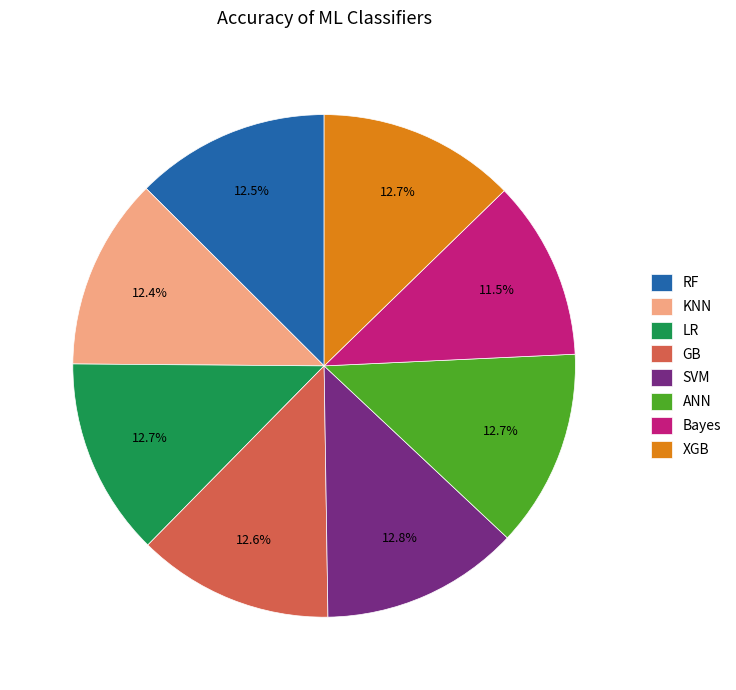

What percentage is the KNN slice, to the nearest percent?

12%